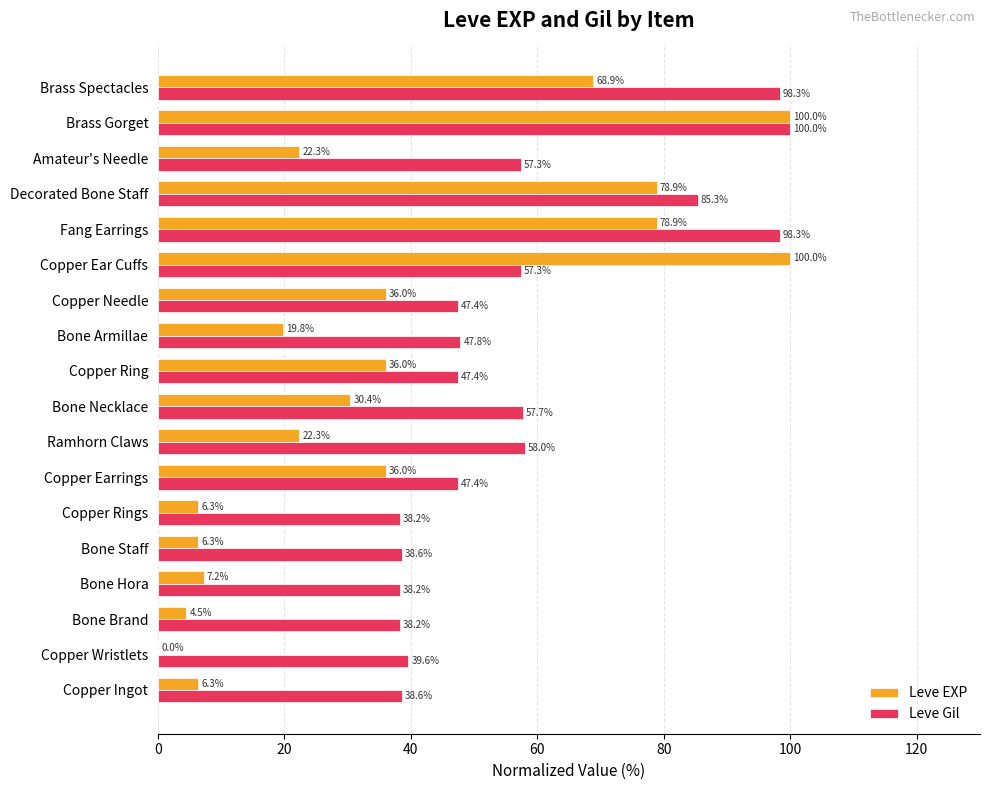

The Leve EXP series shows 36.0 at Copper Earrings. True or false?

True